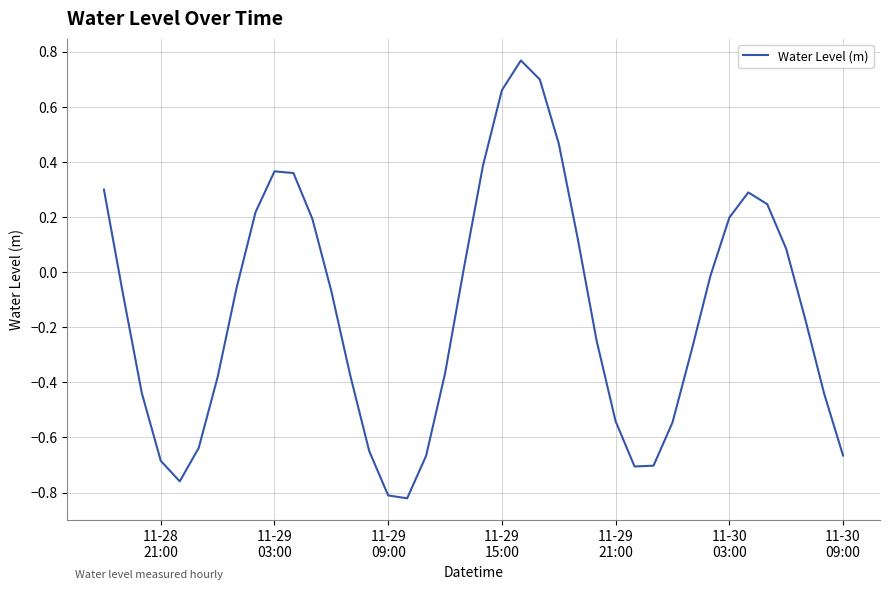

What is the difference between the maximum and minimum values?

1.6